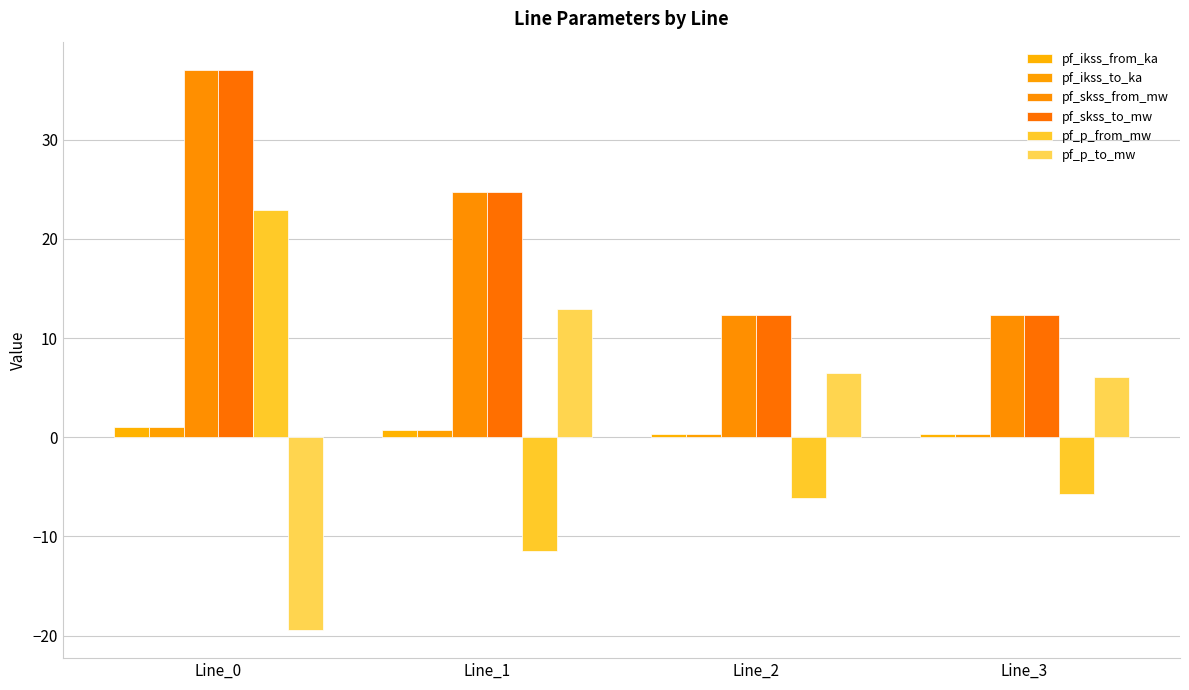

How many data points does each series have?

4